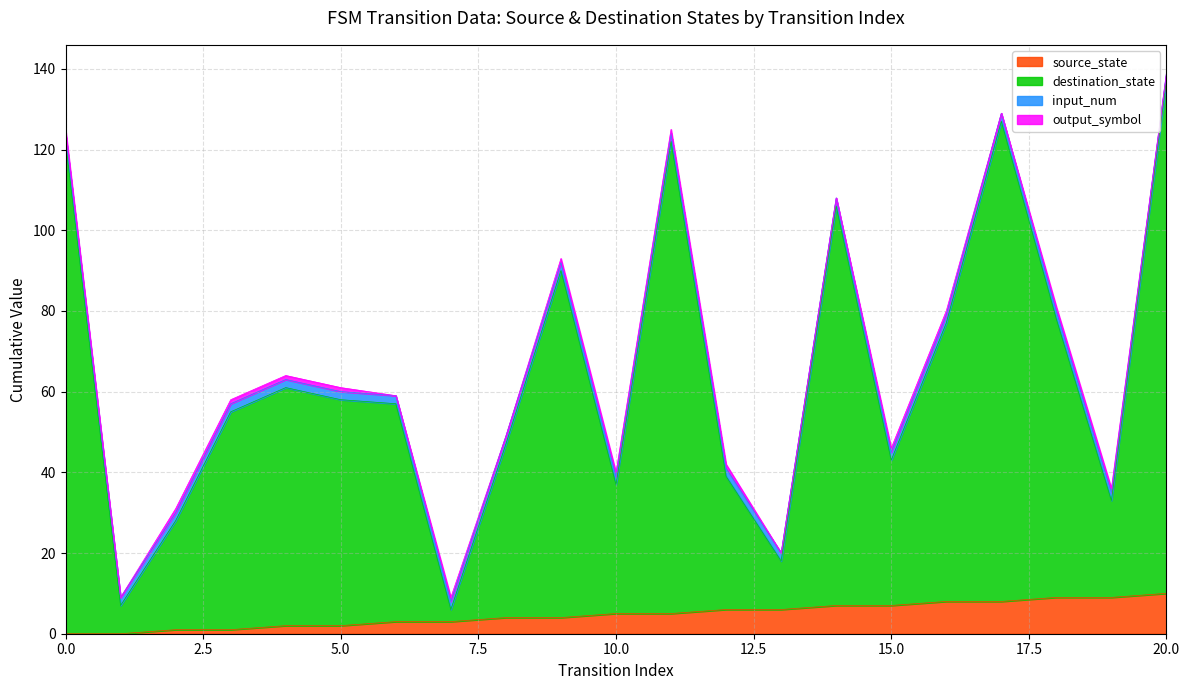

Is it true that source_state equals 2 at 5.0?

True